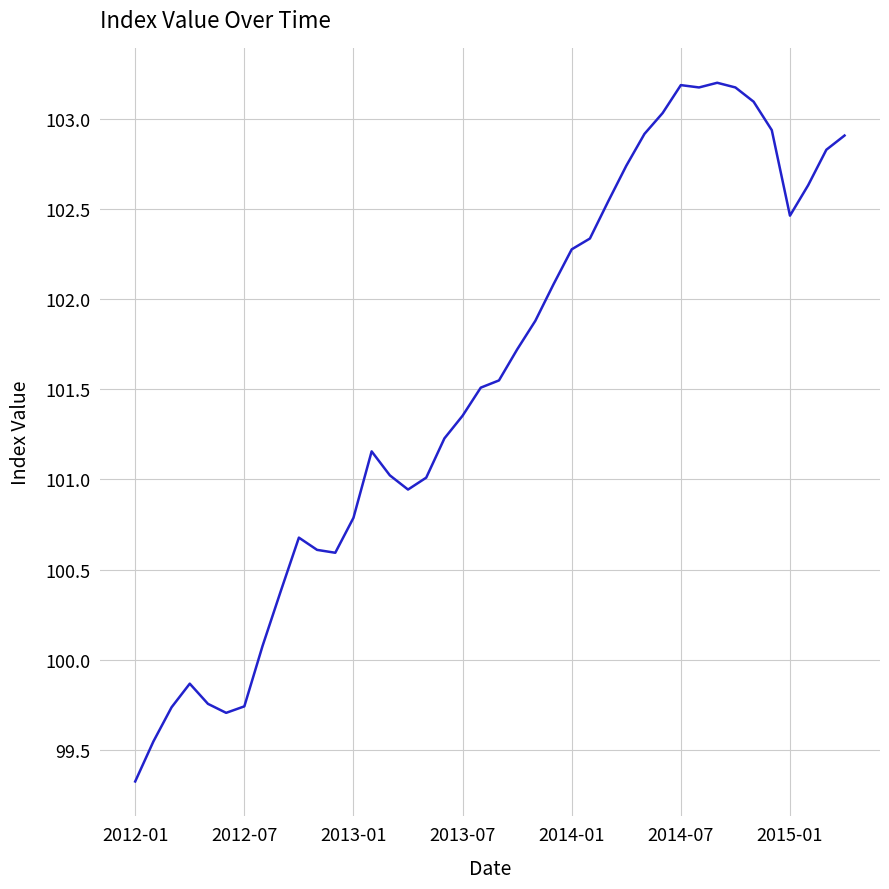

What is the difference between the maximum and minimum values?

3.9